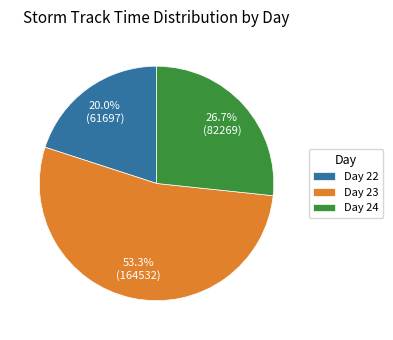

Is there any slice that represents more than half of the pie?

Yes